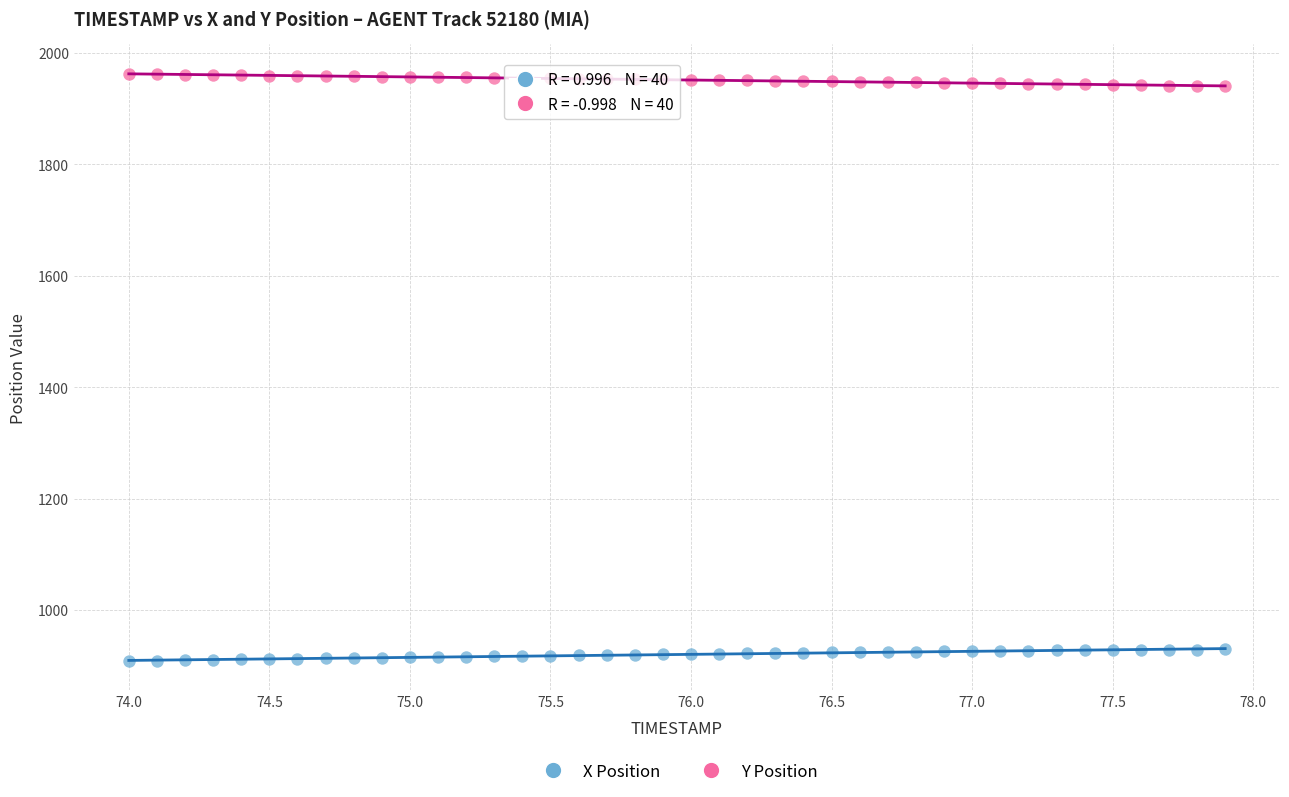

Across all data points, what is the range of X values (max minus min)?

3.9